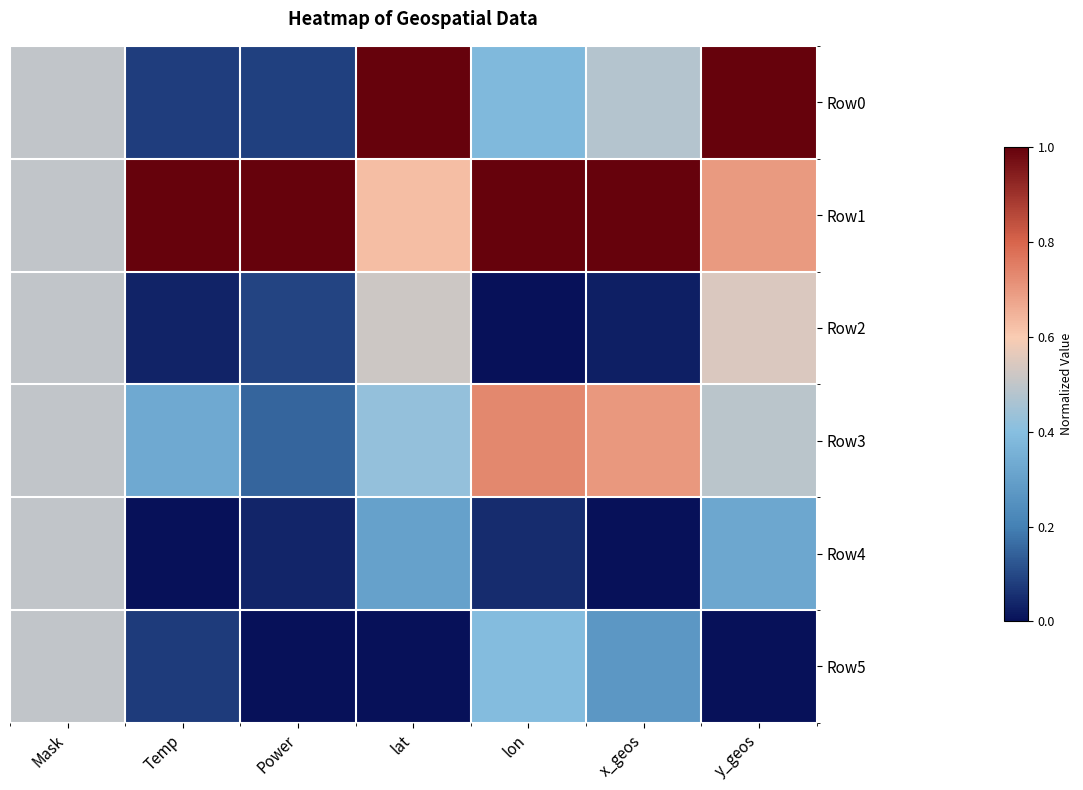

Rank the series at lon from highest to lowest value.

Row1, Row3, Row5, Row0, Row4, Row2